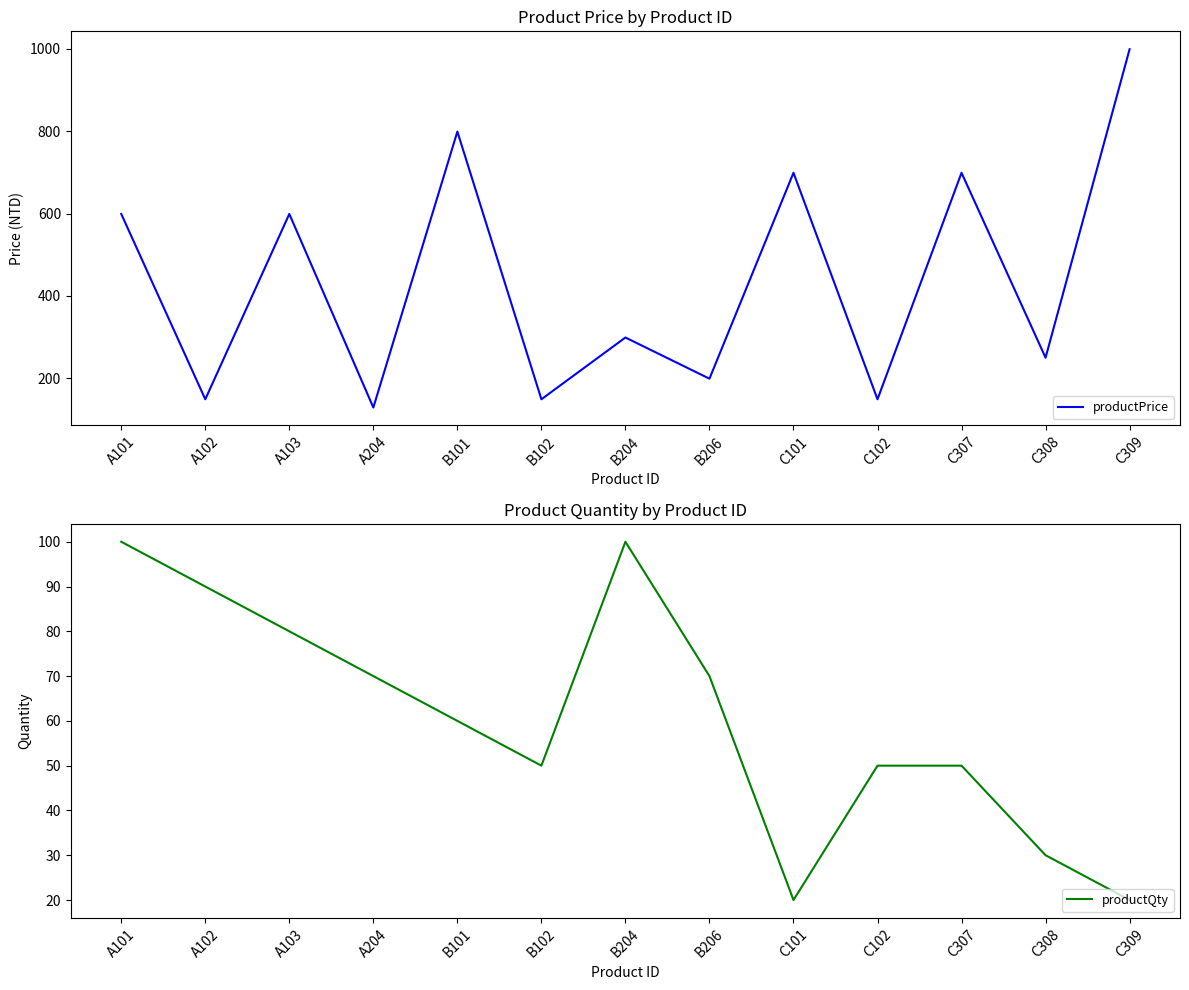

True or false: productQty and productPrice intersect in this chart.

False